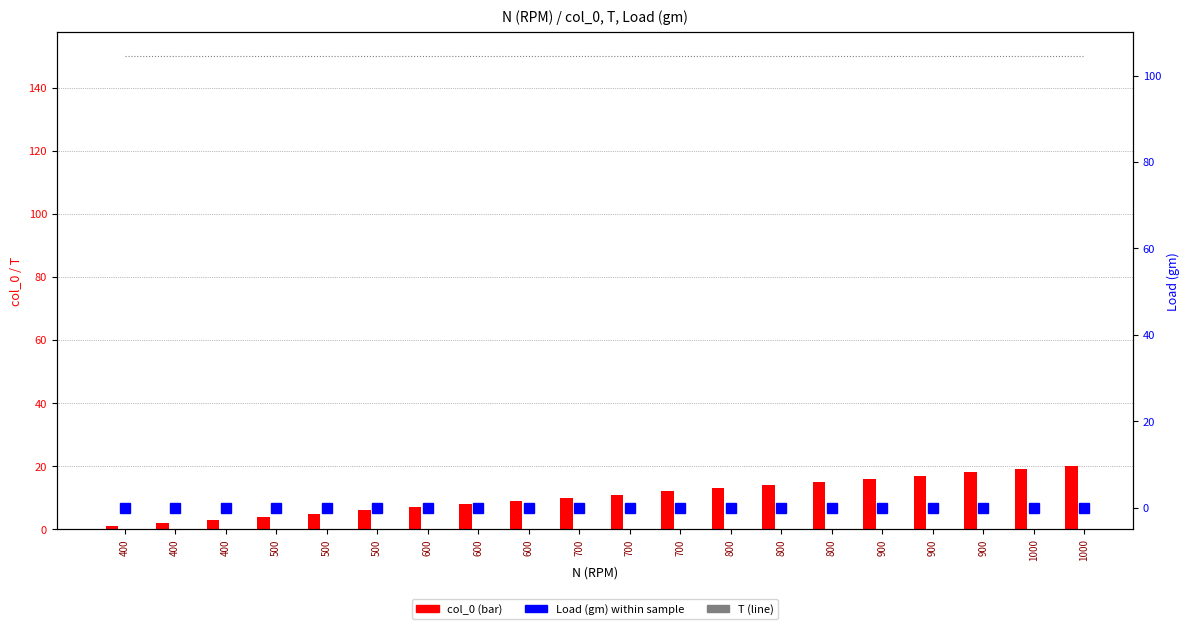

What is the value of the col_0 bar at the 11th from the left?

10